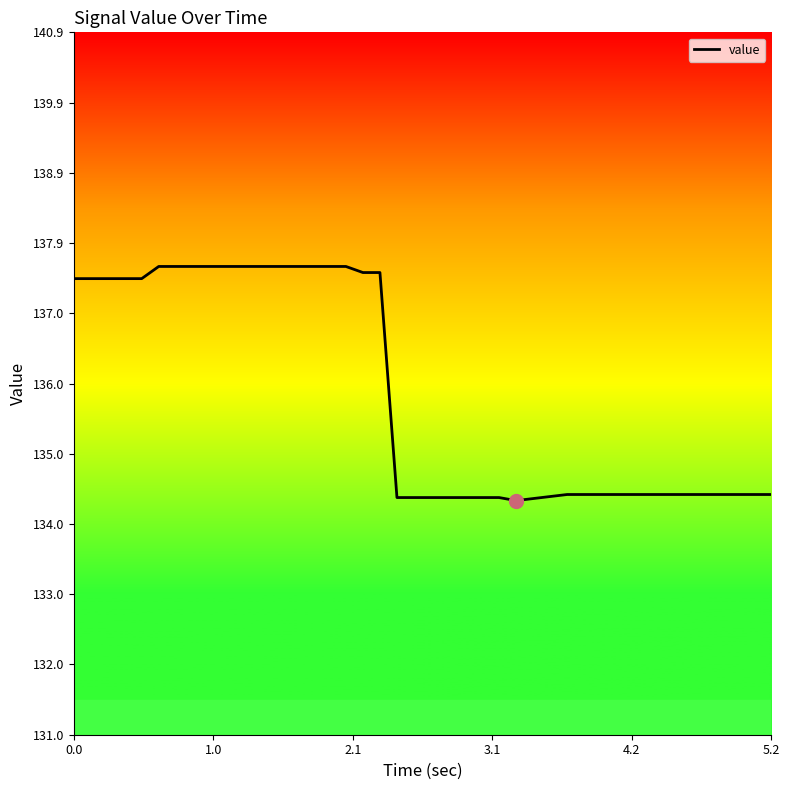

What is the sum of all values?

5435.7